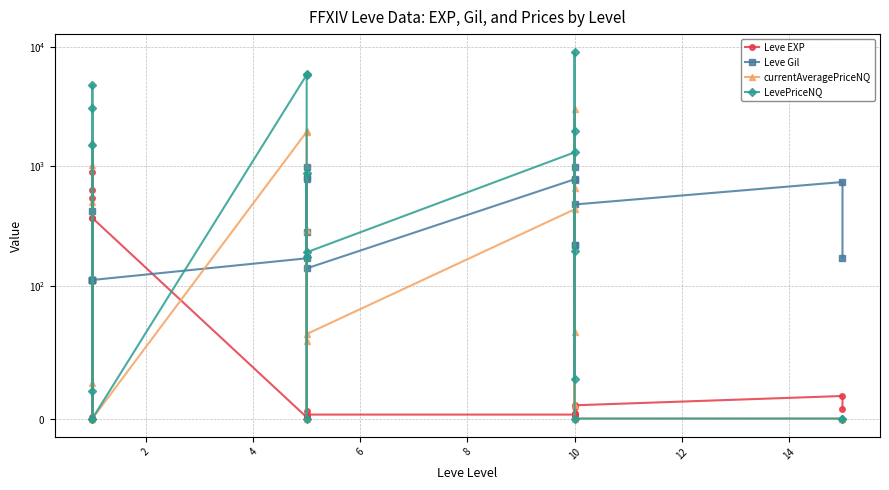

What is the sum of all Leve EXP values?

2881.0